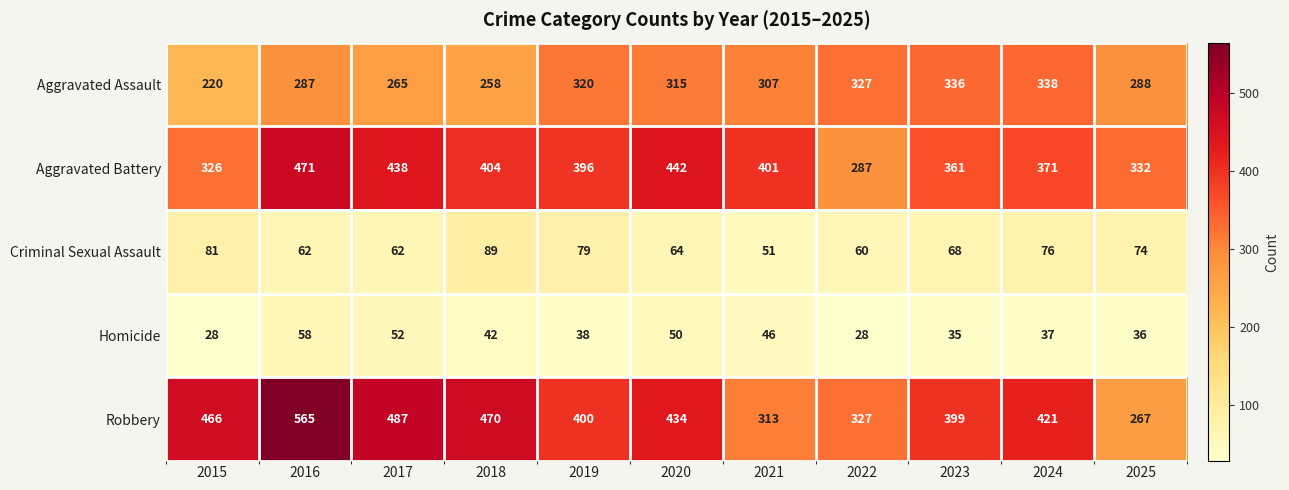

How many values in the Homicide series are below 38?

5